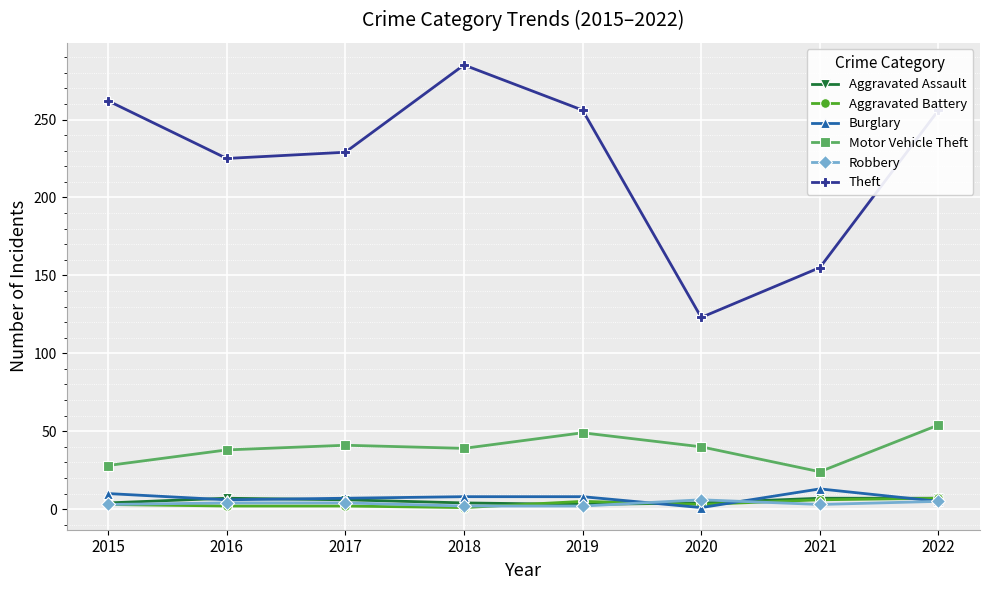

What is the spread (max minus min) of values at 2021?

152